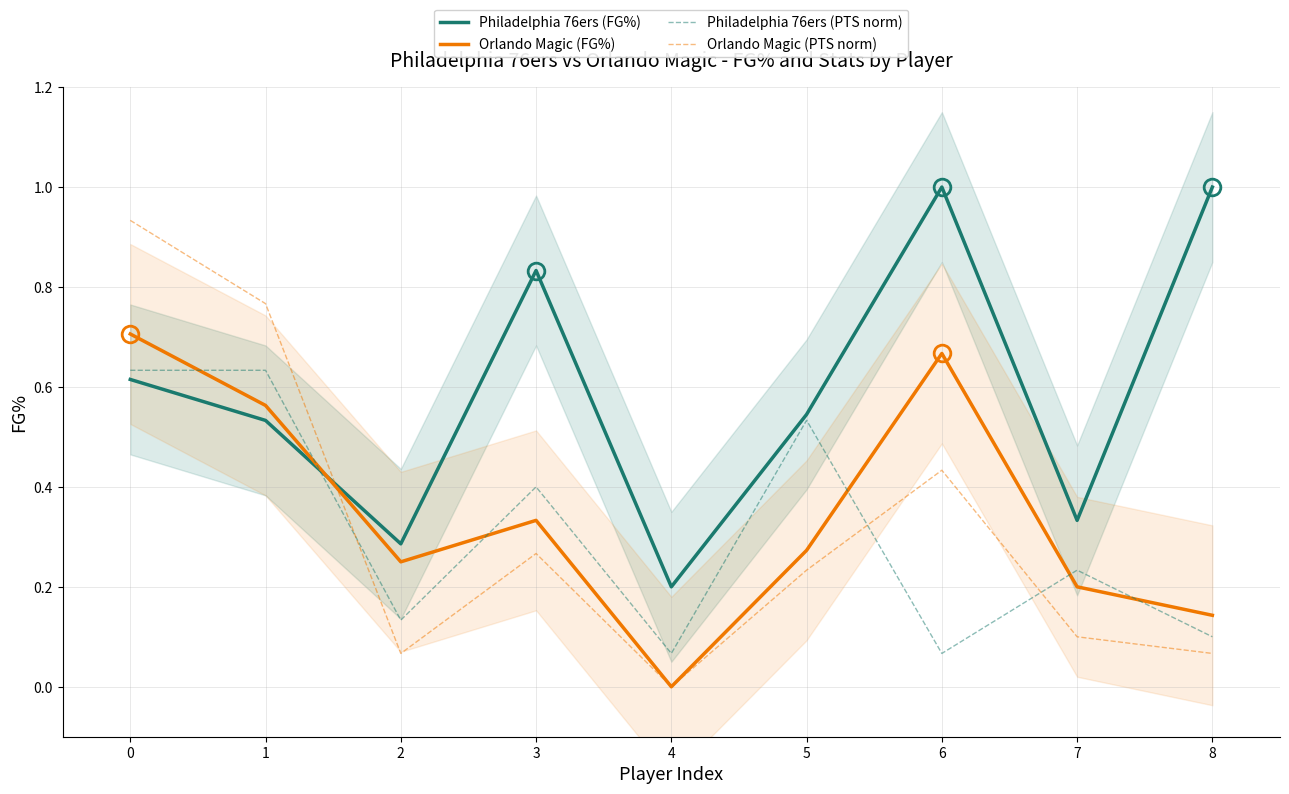

What is the total value across all series at 2?

0.7